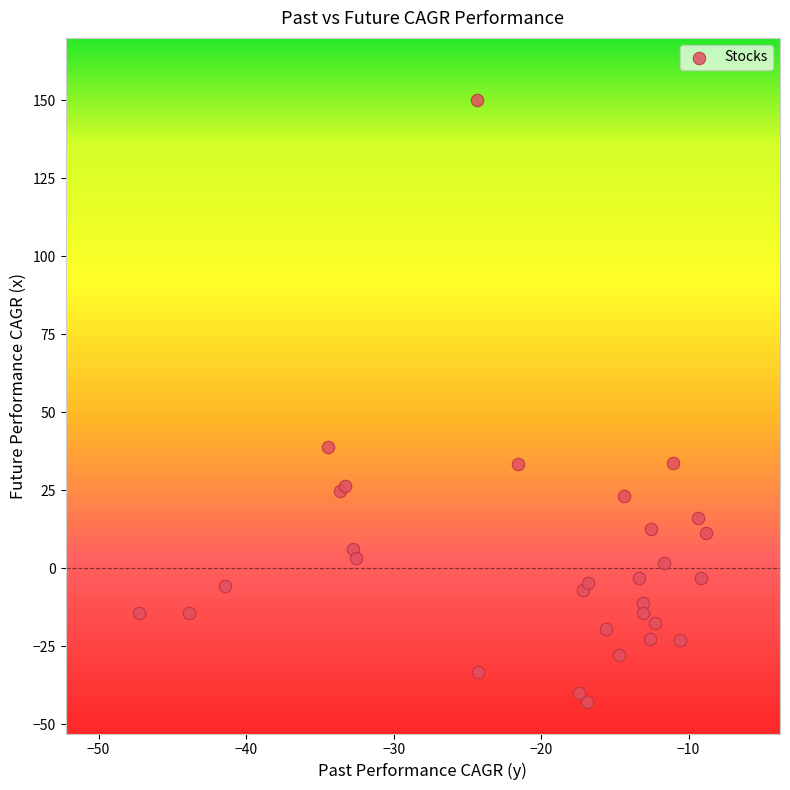

What Y value in the scatter plot is closest to 53?

38.8